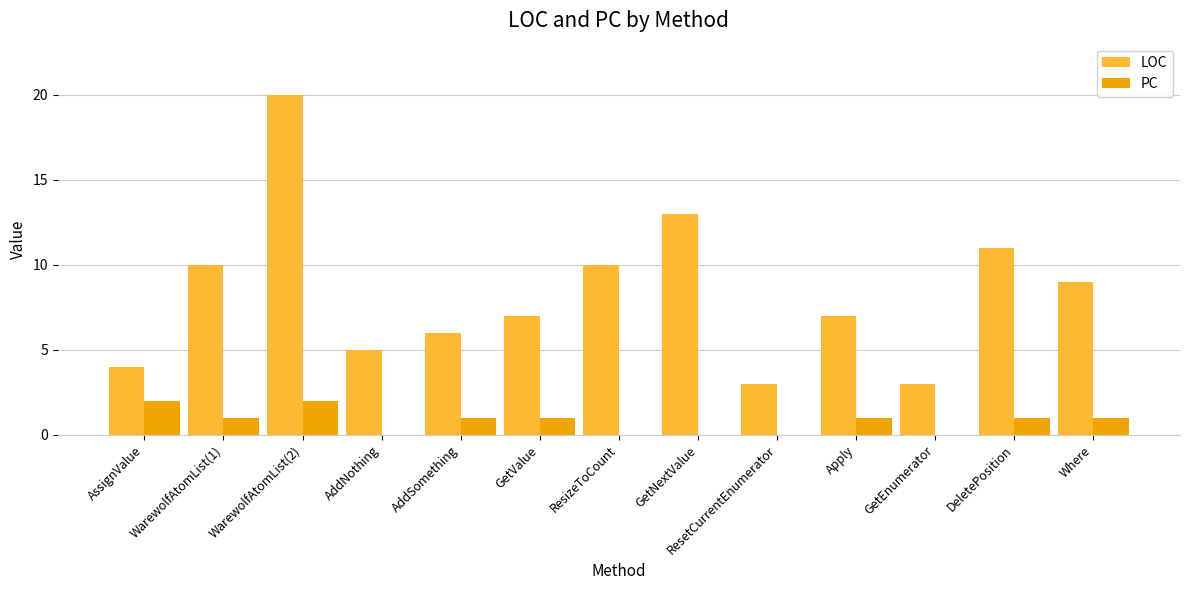

Which series changed the most between AddNothing and Where?

LOC